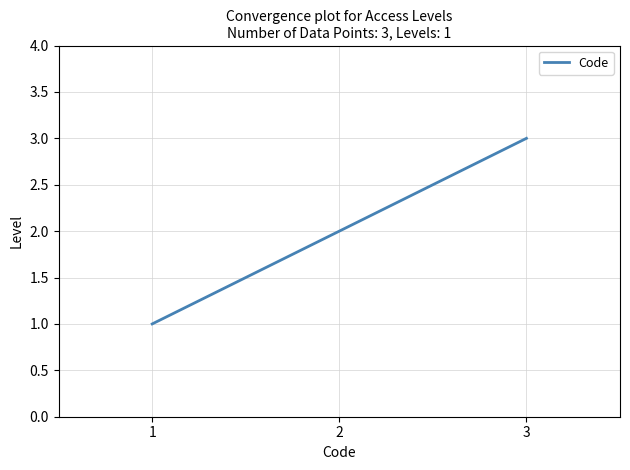

Approximately how many times larger is the value at 2 compared to 3?

0.7